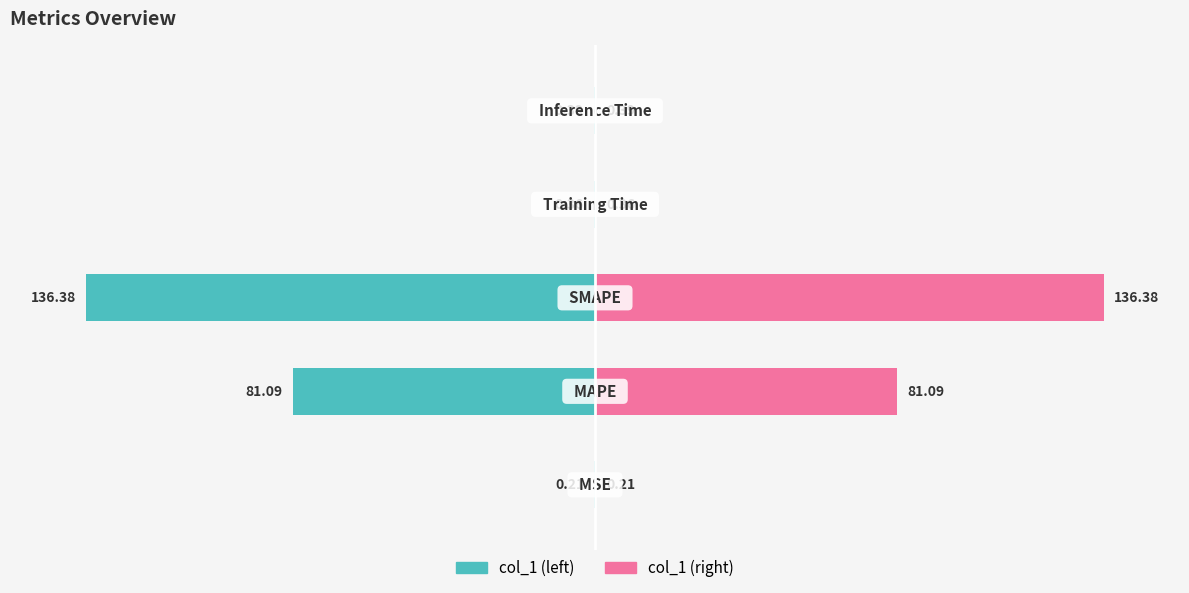

Between 3 and 2, which is larger?

3